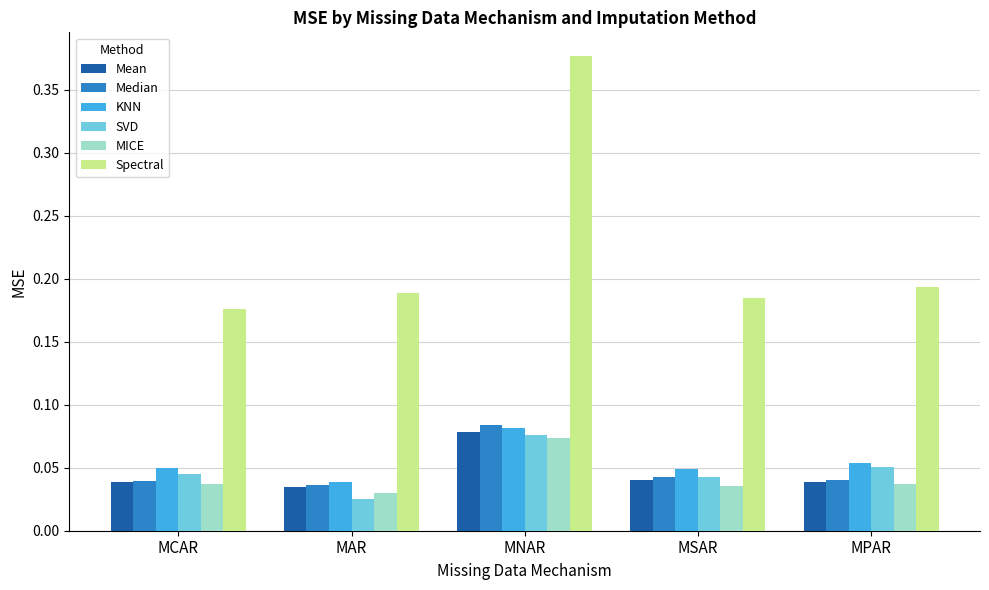

Where is KNN nearest to the value 0?

MAR